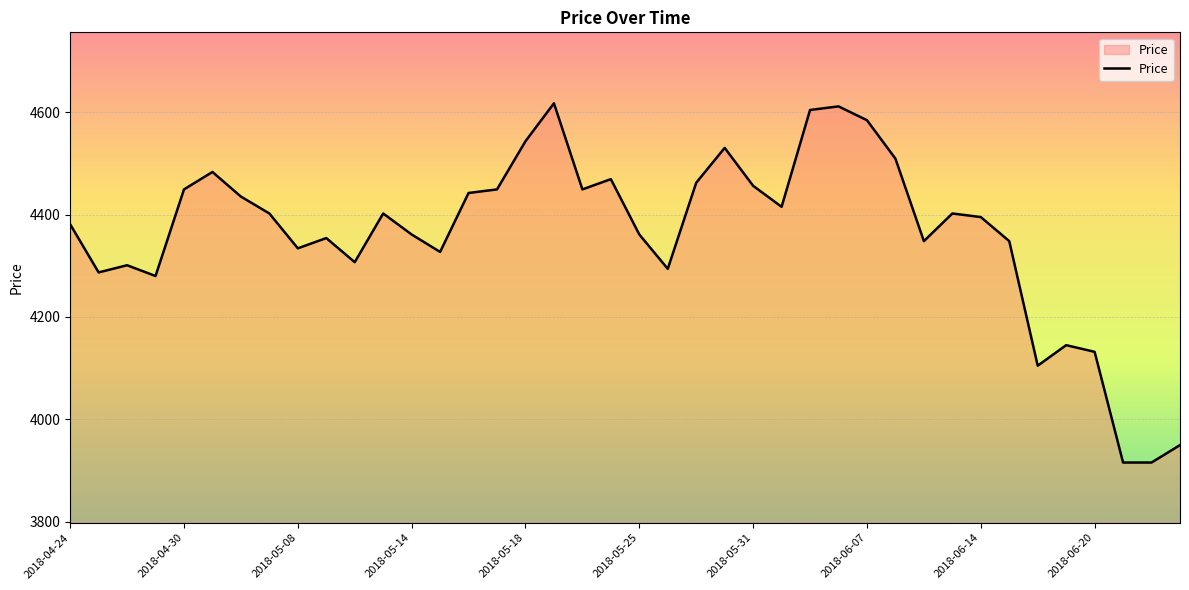

What is the greatest value displayed?

4617